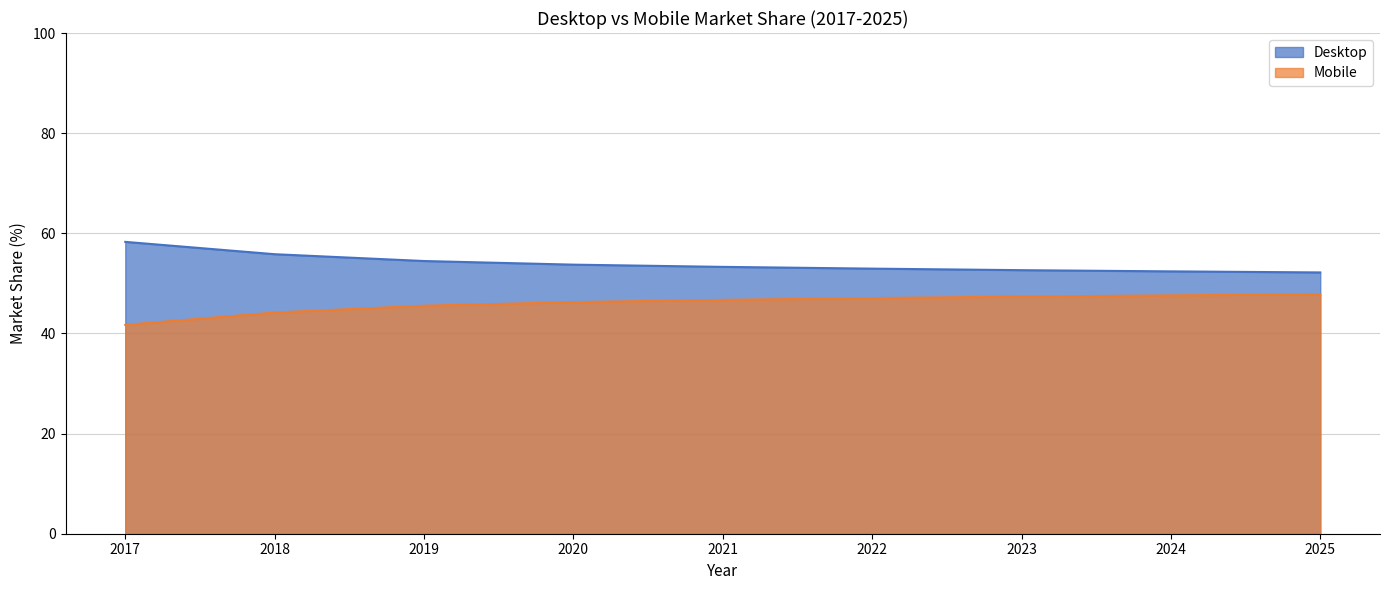

True or false: Mobile and Desktop intersect in this chart.

False